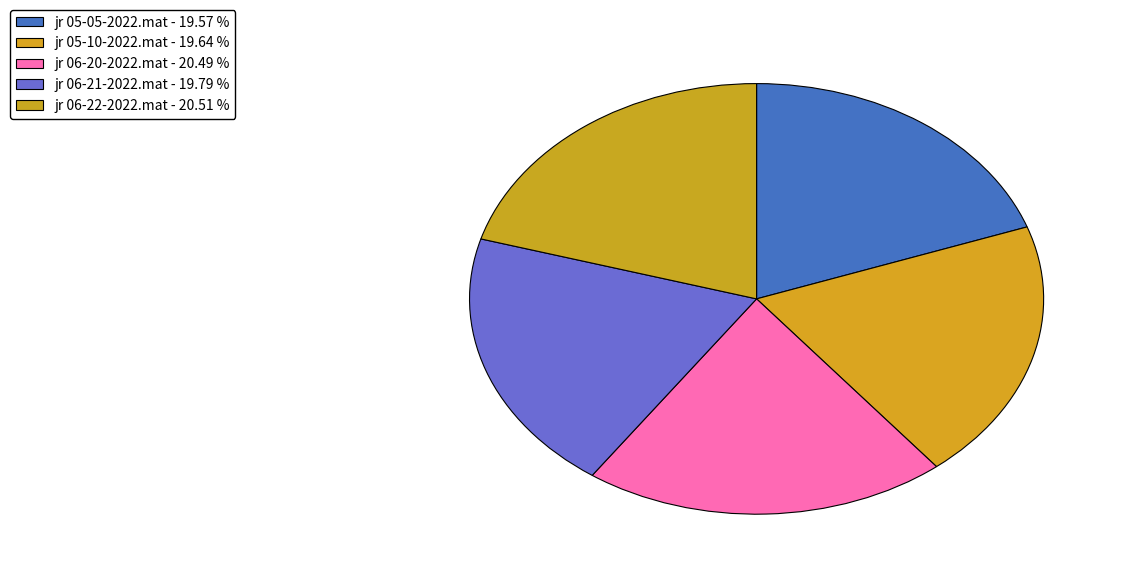

Do jr 06-20-2022.mat and jr 06-21-2022.mat together represent more than half of the pie?

No